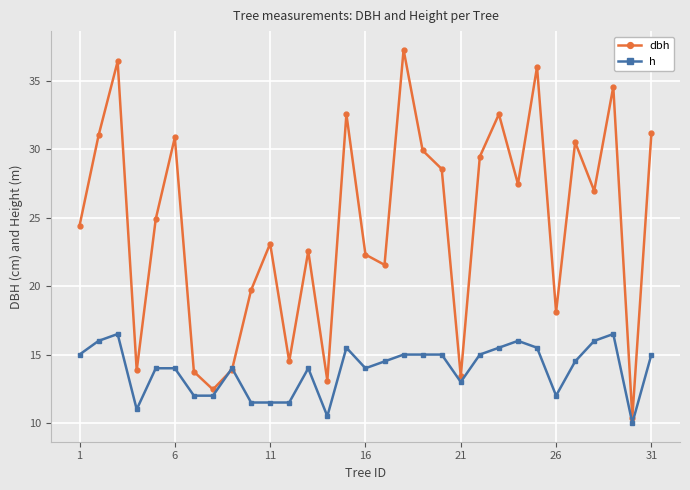

Rank the series by their maximum value, from lowest to highest.

h, dbh